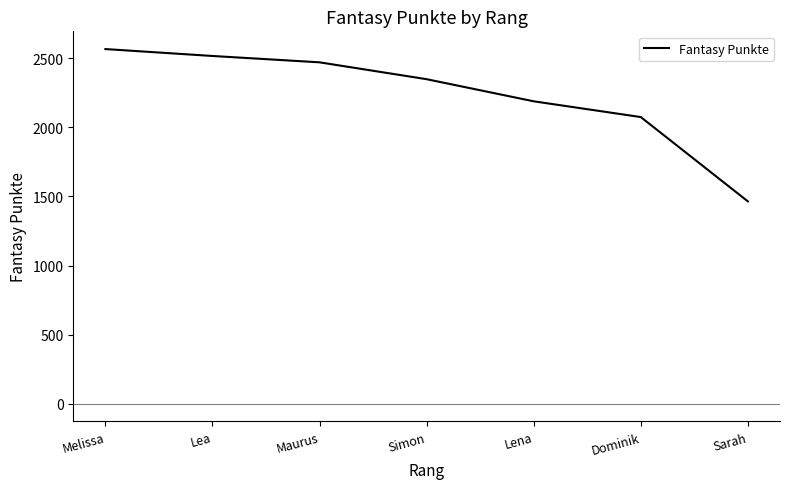

Is it true that the value at Dominik is 2889?

False